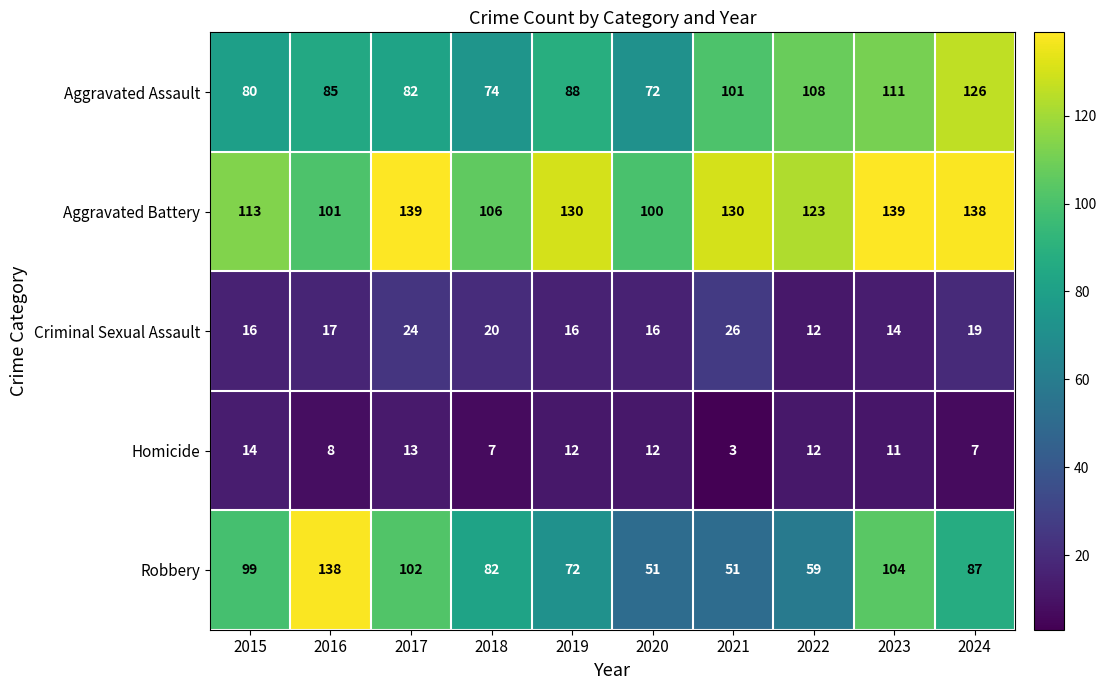

Which series has the largest total across all categories?

Aggravated Battery